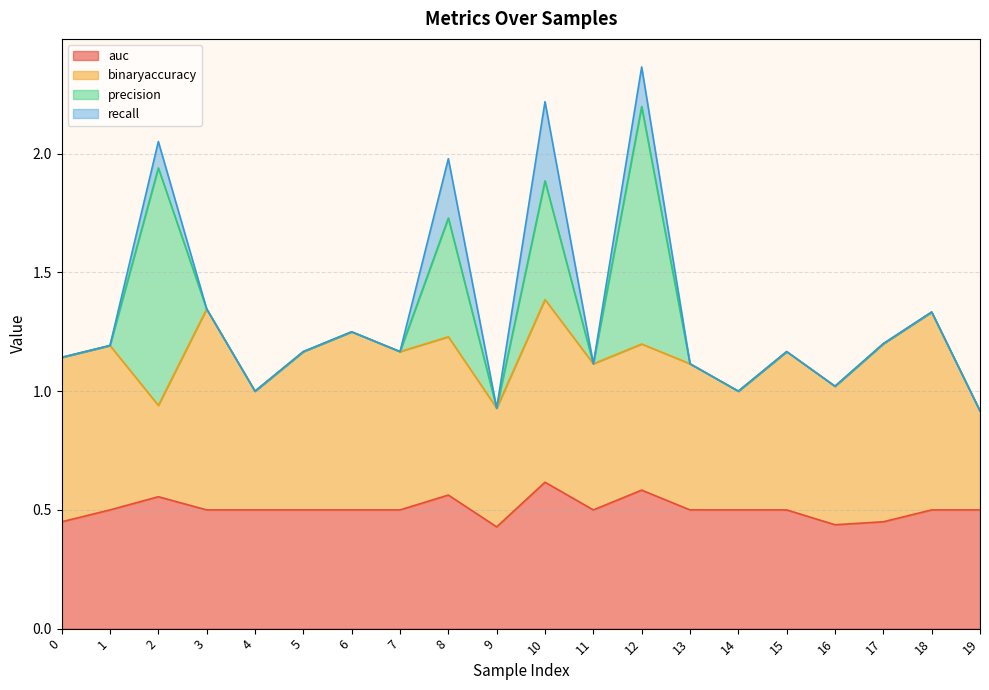

Rank the series at 17 from highest to lowest value.

binaryaccuracy, auc, precision, recall